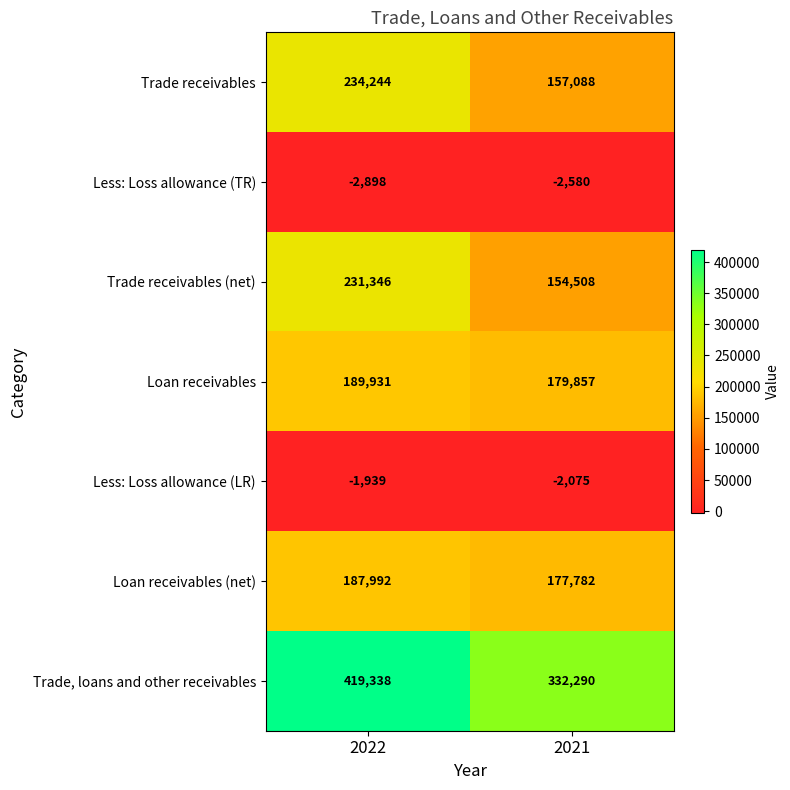

What is the smallest value displayed?

-2898